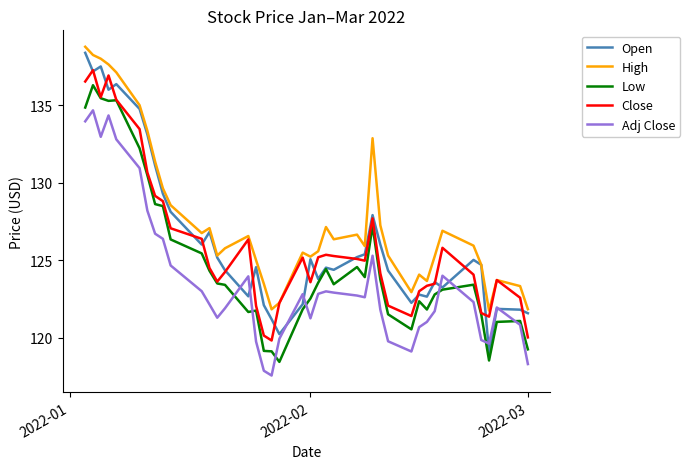

True or false: Low and High cross at least once.

False